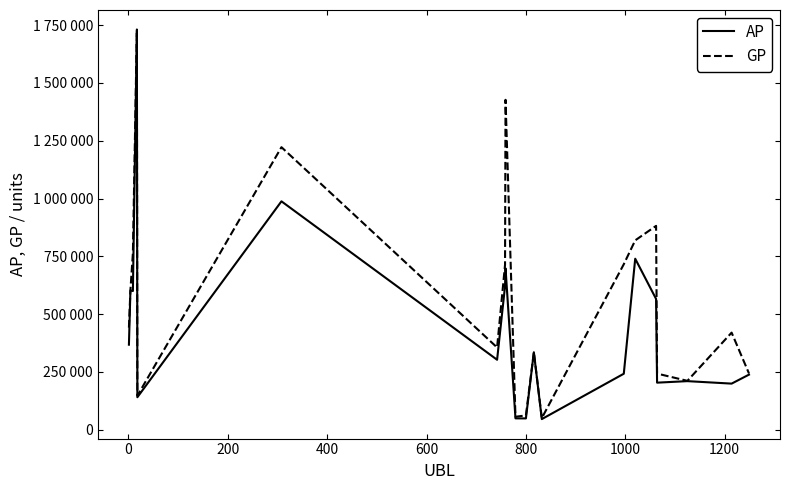

What are all the series names shown in the legend?

AP, GP